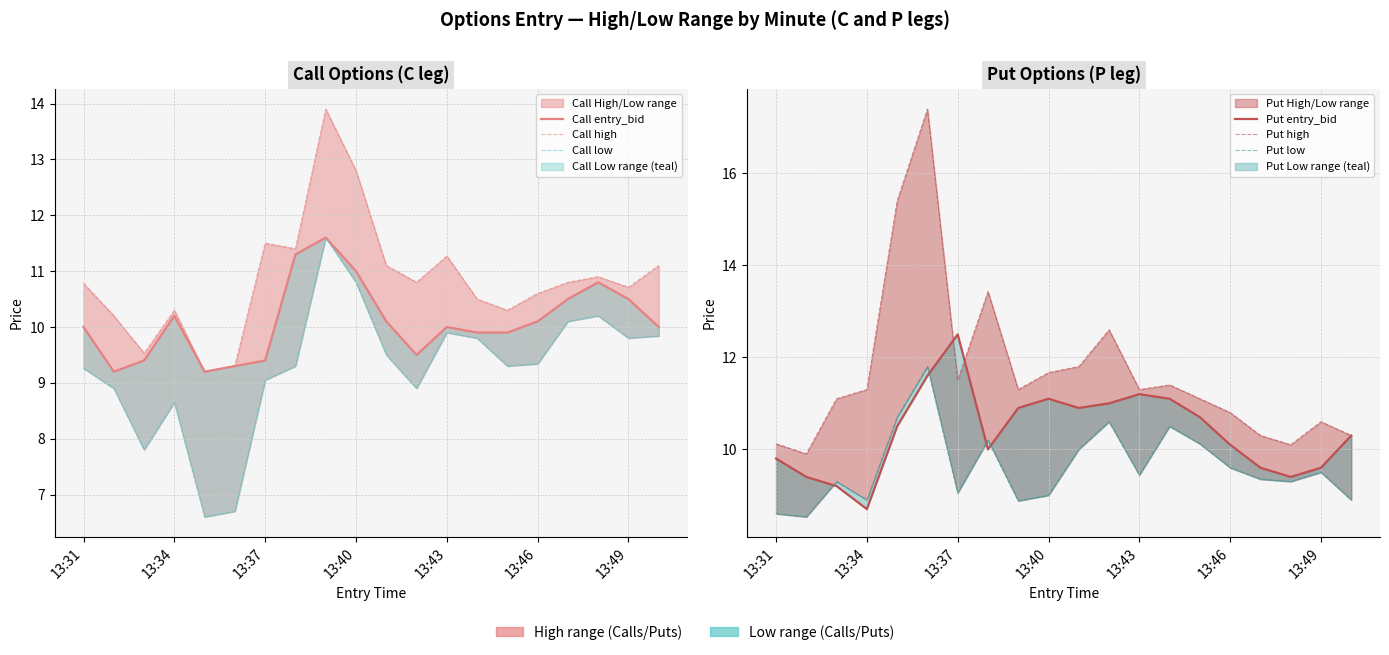

At 13:31, list the series in order from largest to smallest.

Call high, Put high, Call entry_bid, Put entry_bid, Call low, Put low